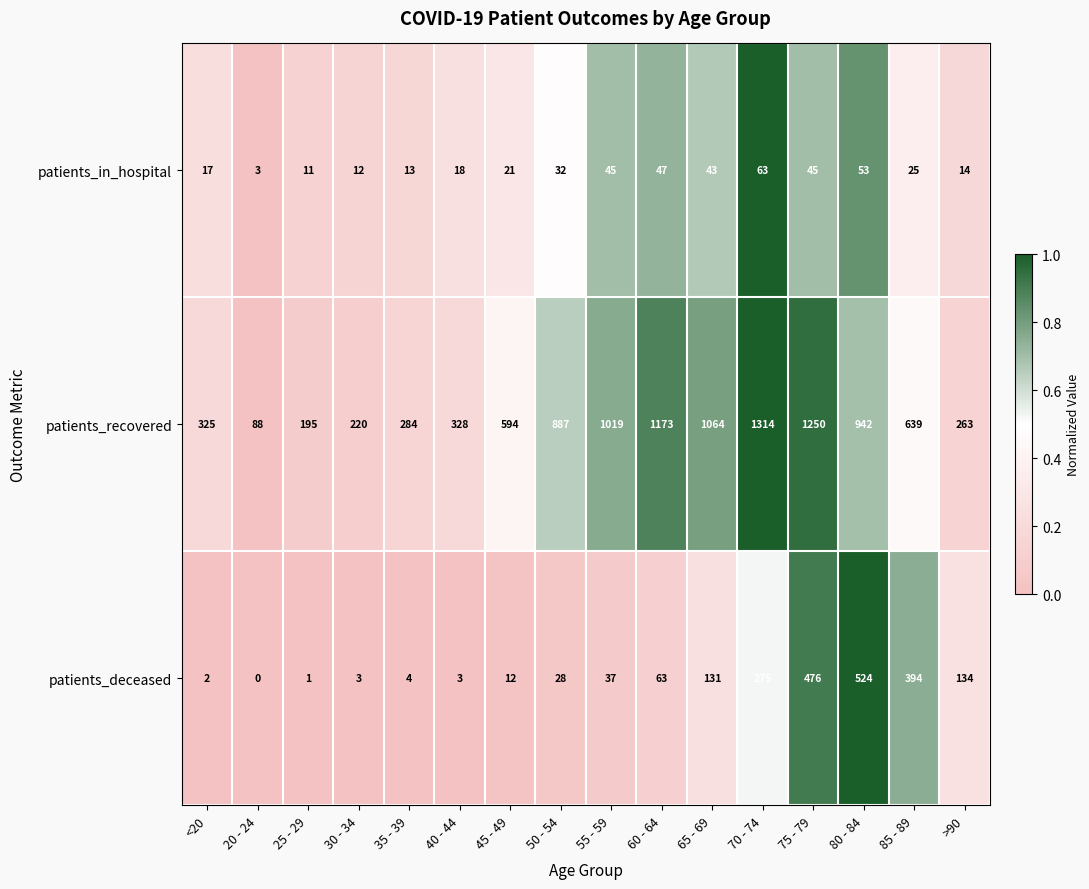

How many data points does each series have?

16